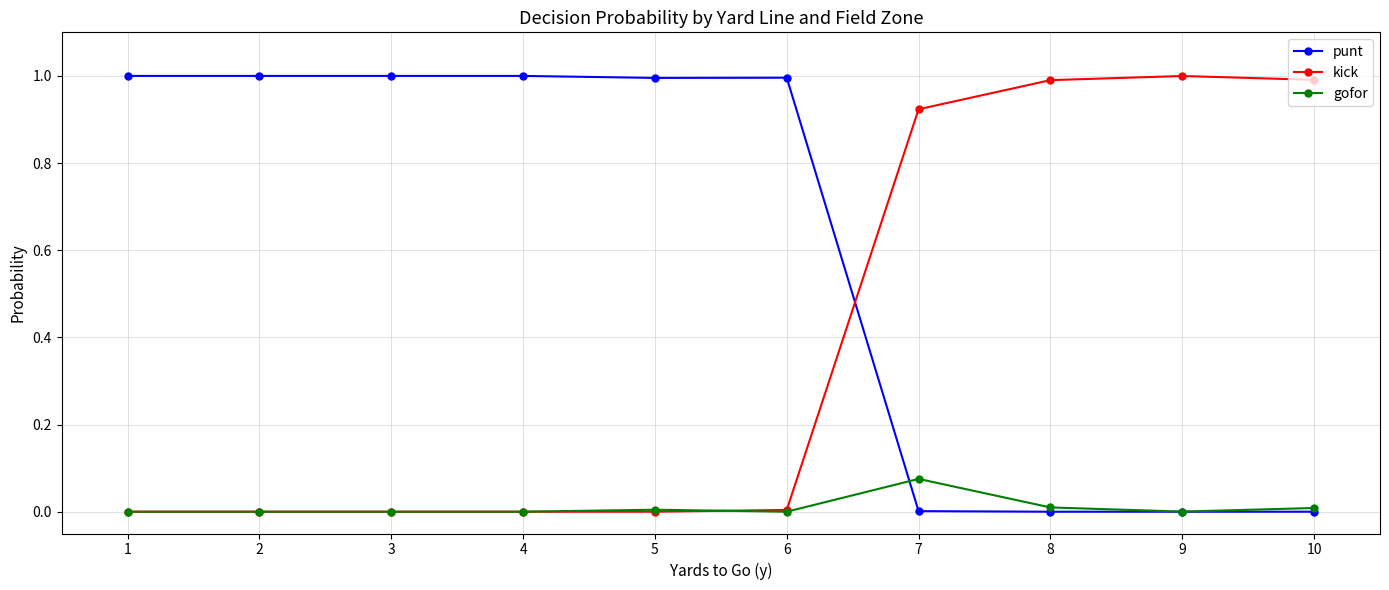

Is the value of punt at 1 greater than the value of kick at 2?

Yes